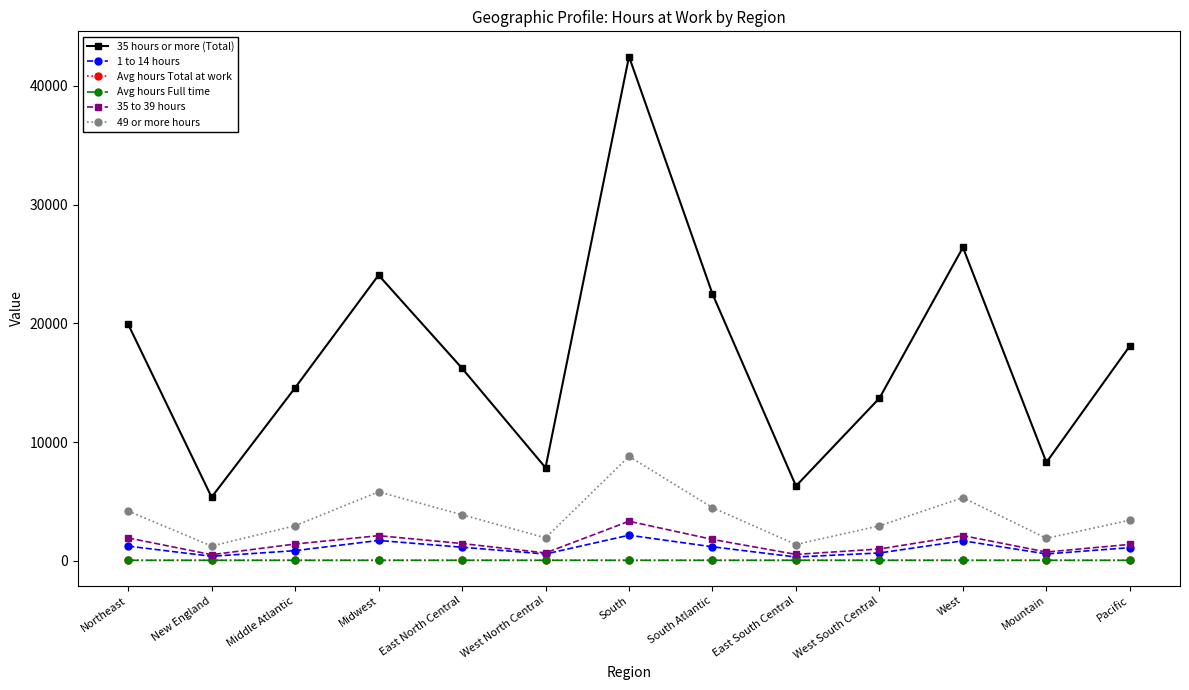

True or false: 35 hours or more (Total) and Avg hours Total at work intersect in this chart.

False